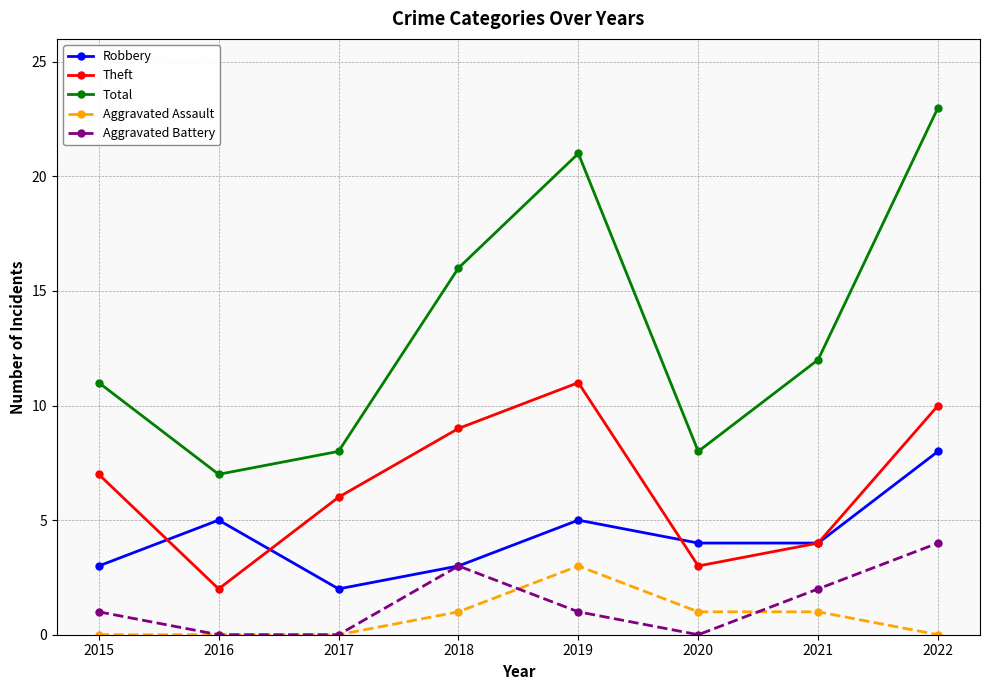

How many distinct data groups are displayed?

5